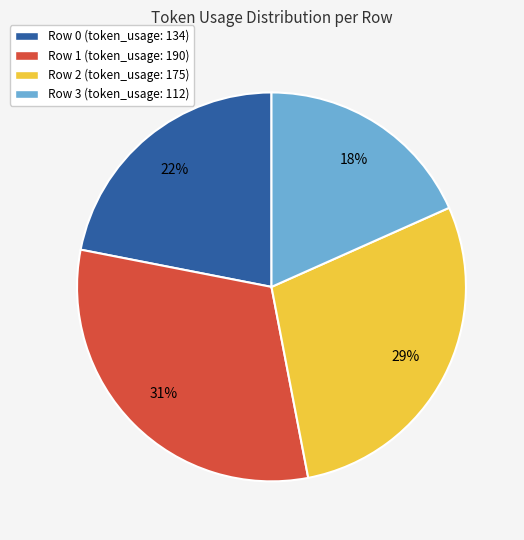

To the nearest percent, what portion does Row 1 represent?

31%